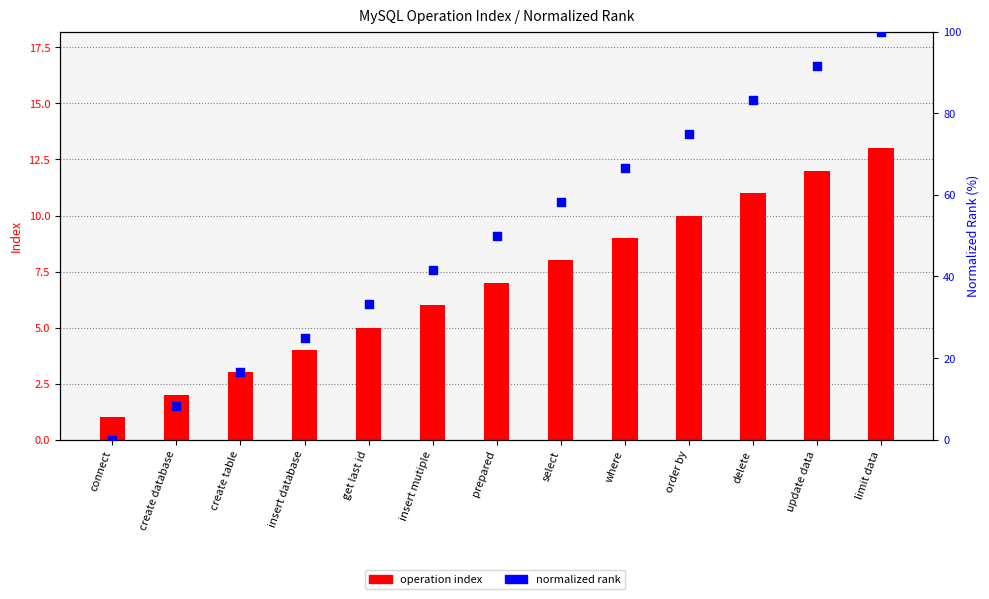

Which series contains the lowest Y value?

normalized rank